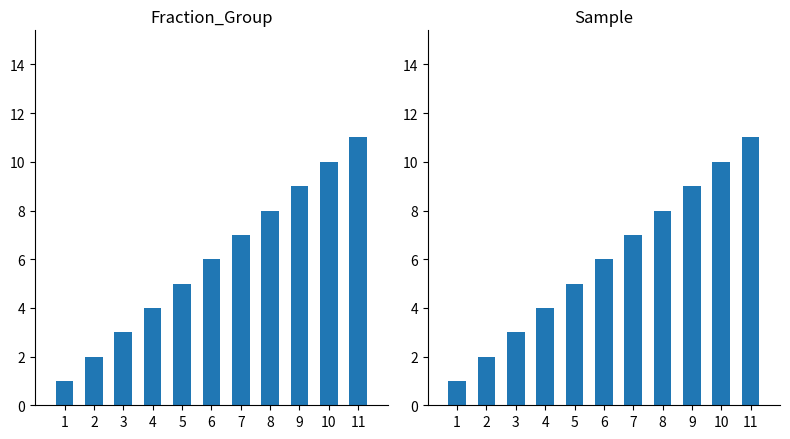

Where does the Fraction_Group series first go above 6?

7